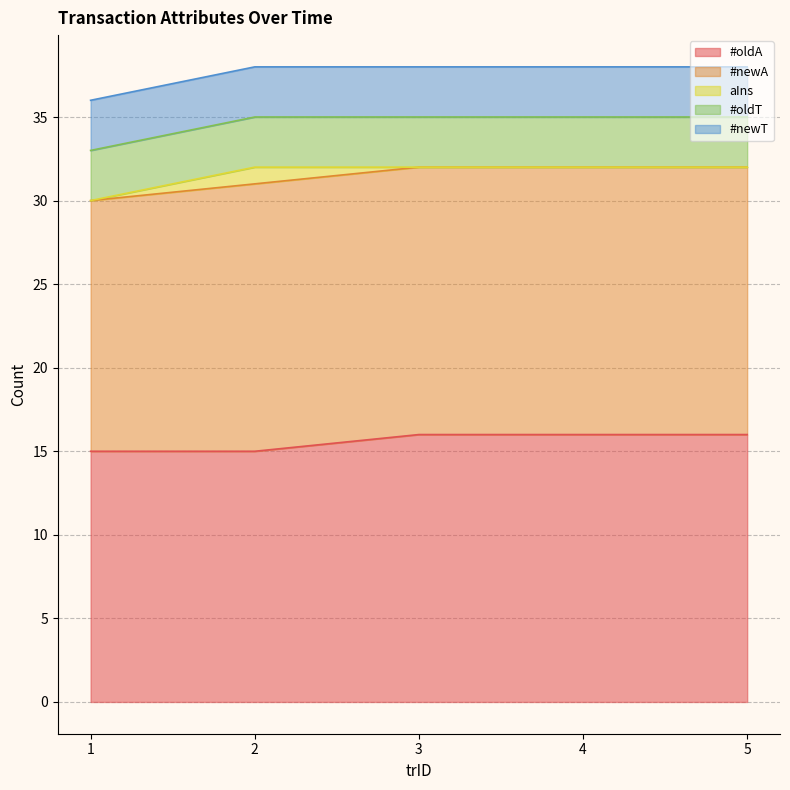

What is the value of the #oldA point at the 5th from the left?

16